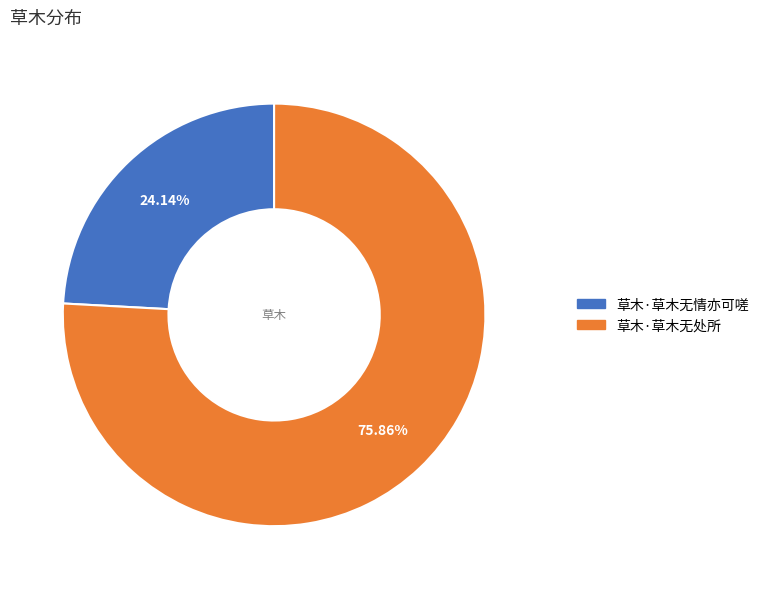

Approximately how many times larger is the value at 草木·草木无处所 compared to 草木·草木无情亦可嗟?

3.1